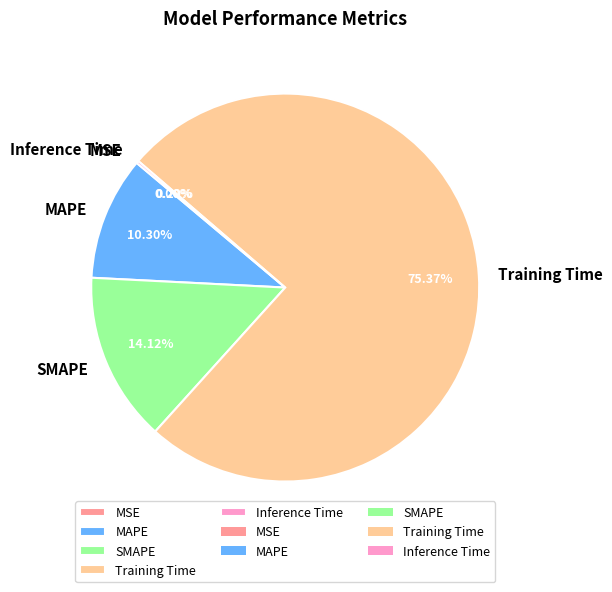

Does SMAPE account for over 50% of the chart?

No